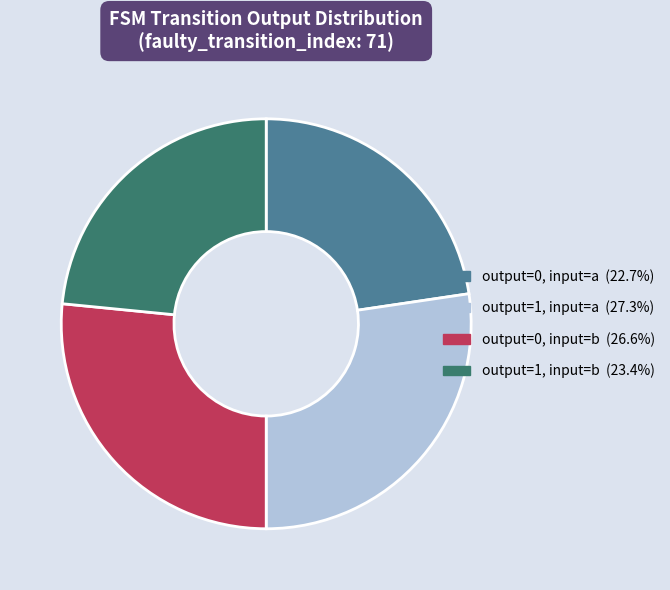

Does output=1, input=a account for over 50% of the chart?

No